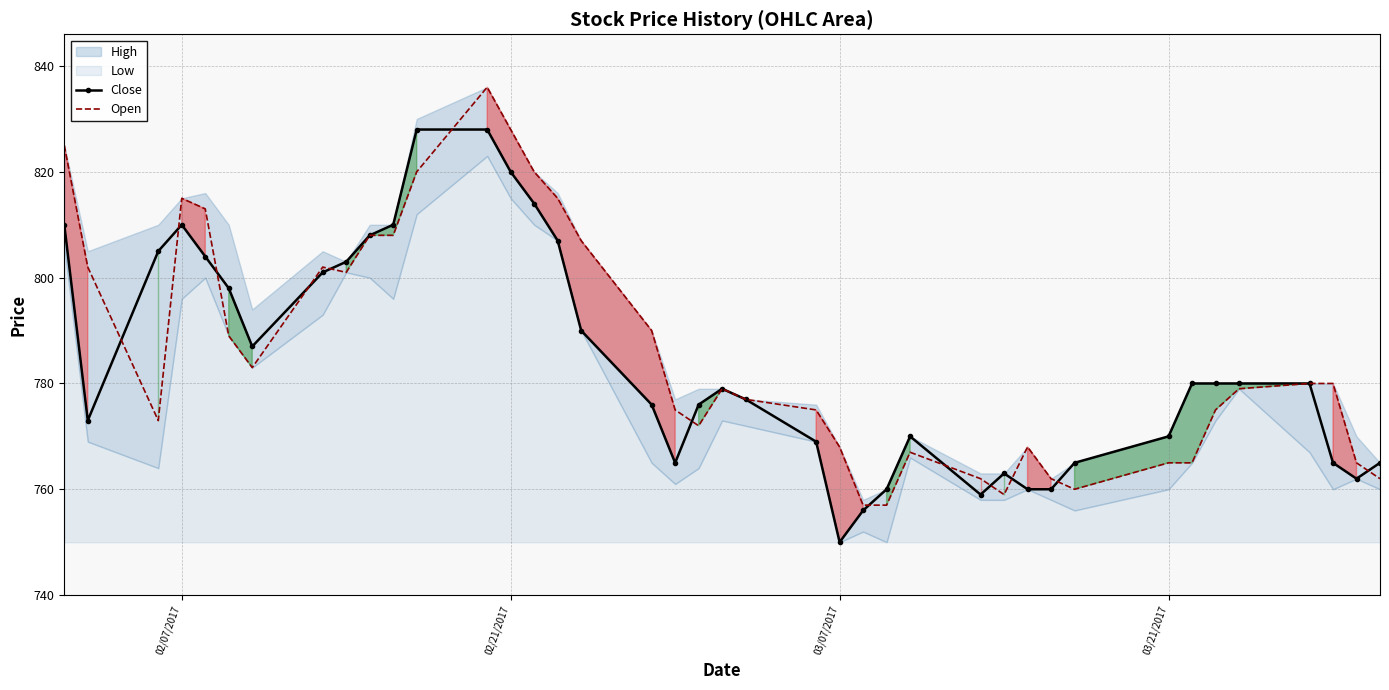

At which label does Close reach its minimum?

03/07/2017